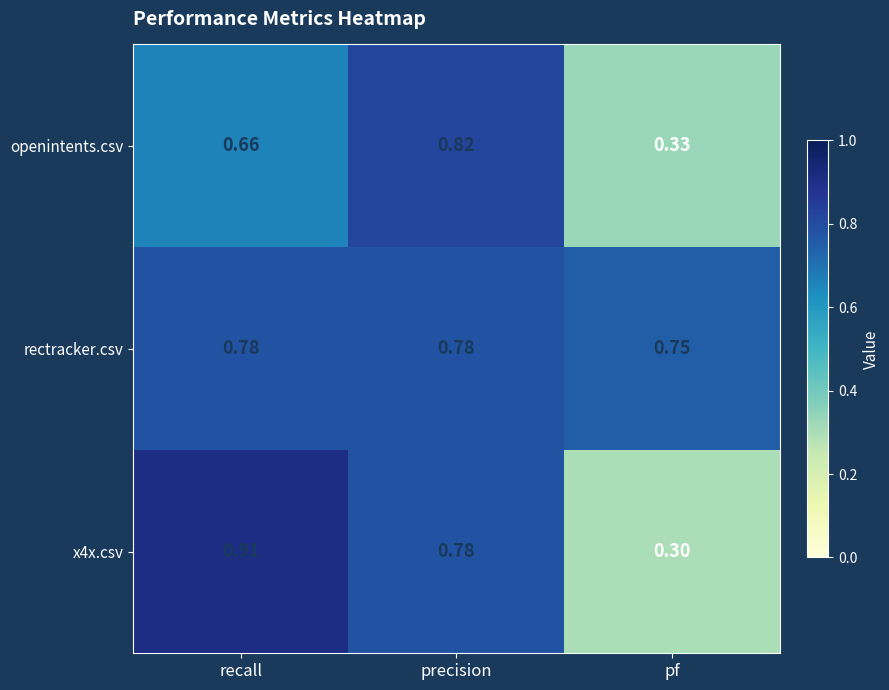

Rank the categories by openintents.csv value from lowest to highest.

pf, recall, precision